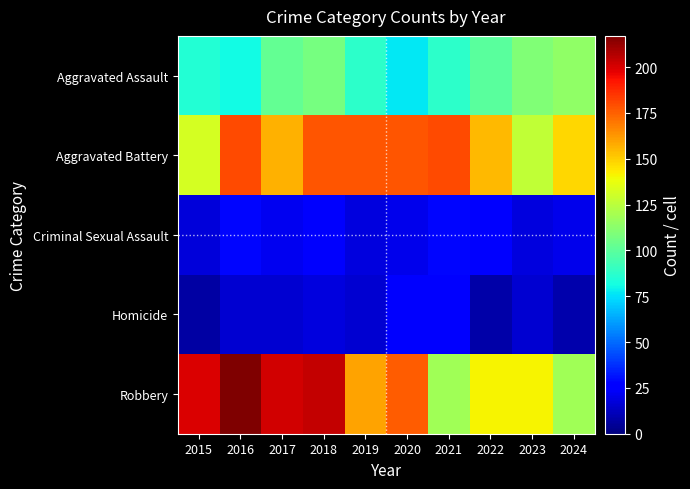

Between 2020 and 2022, which series saw the biggest shift?

Robbery